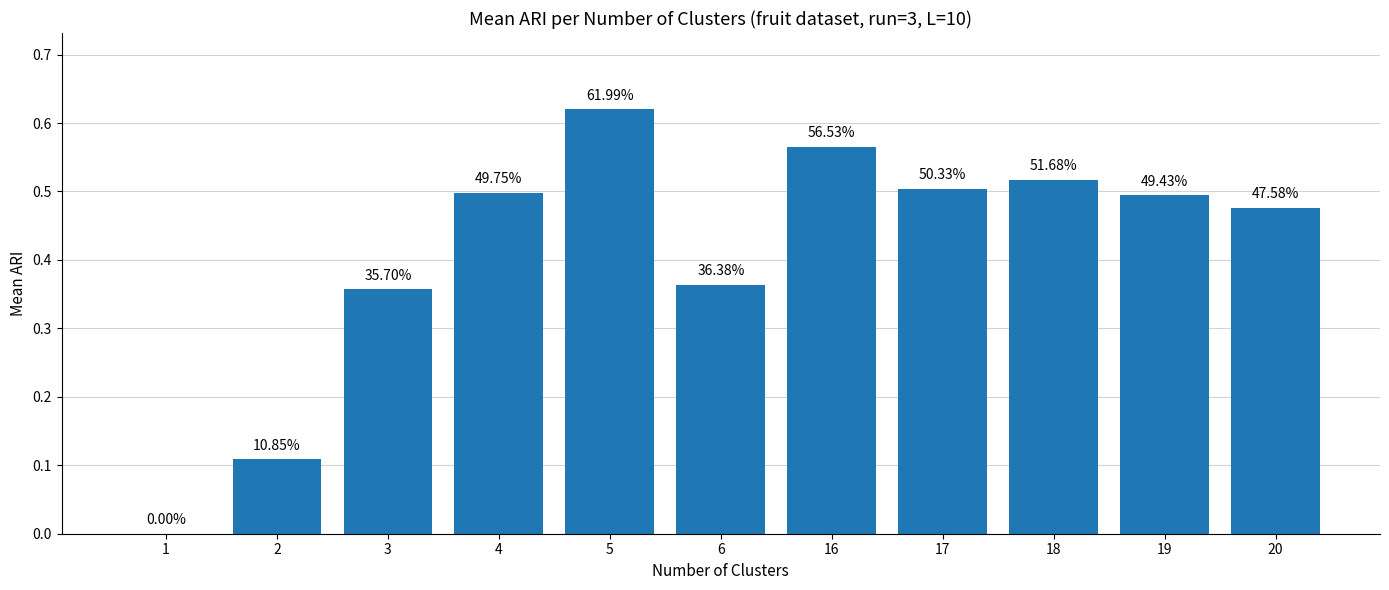

What is the greatest value displayed?

0.6